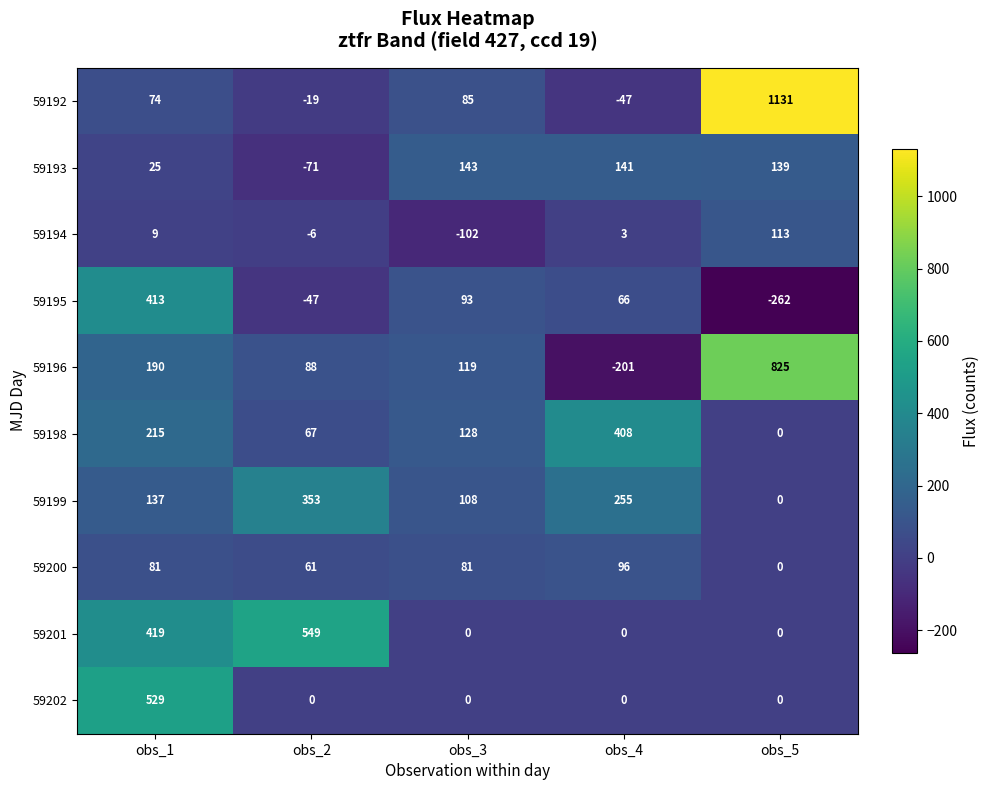

How many series are shown in this chart?

10